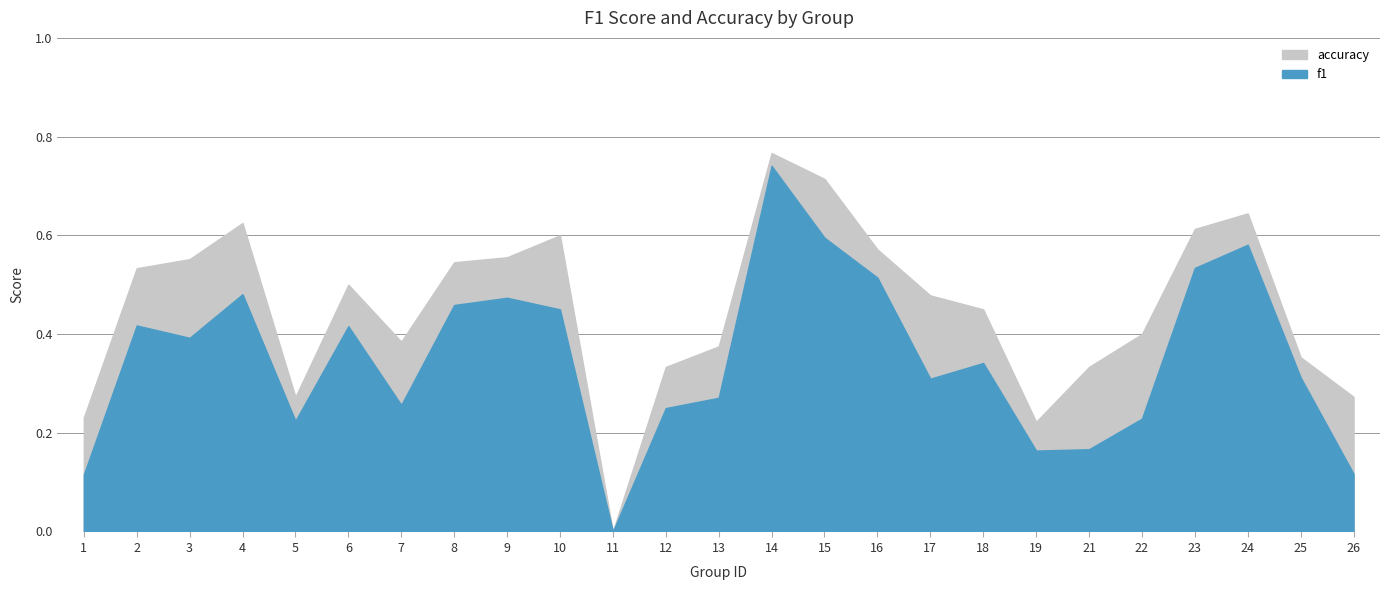

Reading left to right, list all the values displayed in this chart.

f1: 0.1	0.4	0.4	0.5	0.2	0.4	0.3	0.5	0.5	0.5	0.0	0.2	0.3	0.7	0.6	0.5	0.3	0.3	0.2	0.2	0.2	0.5	0.6	0.3	0.1
accuracy: 0.2	0.5	0.6	0.6	0.3	0.5	0.4	0.5	0.6	0.6	0.0	0.3	0.4	0.8	0.7	0.6	0.5	0.5	0.2	0.3	0.4	0.6	0.6	0.4	0.3